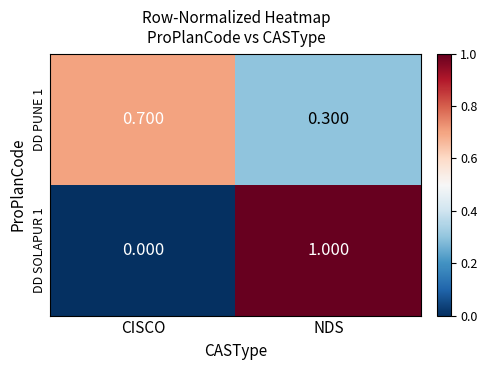

What is the total value across all series at CISCO?

0.7